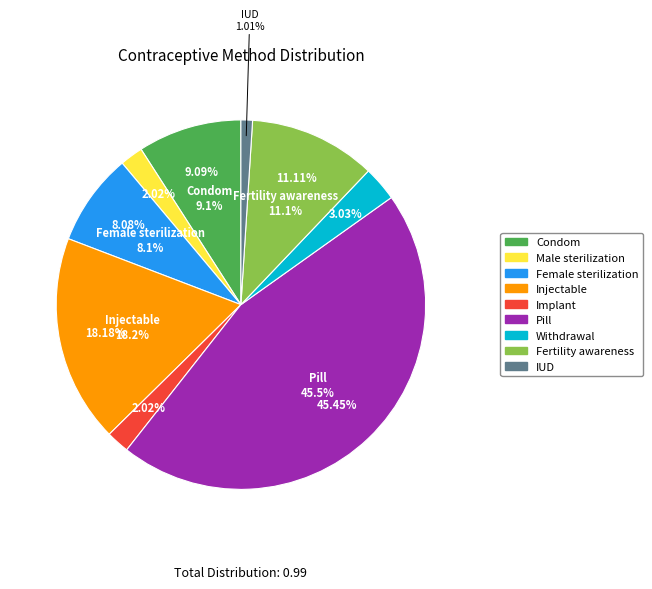

Combined, what portion of the pie is Implant and Condom?

11.1%